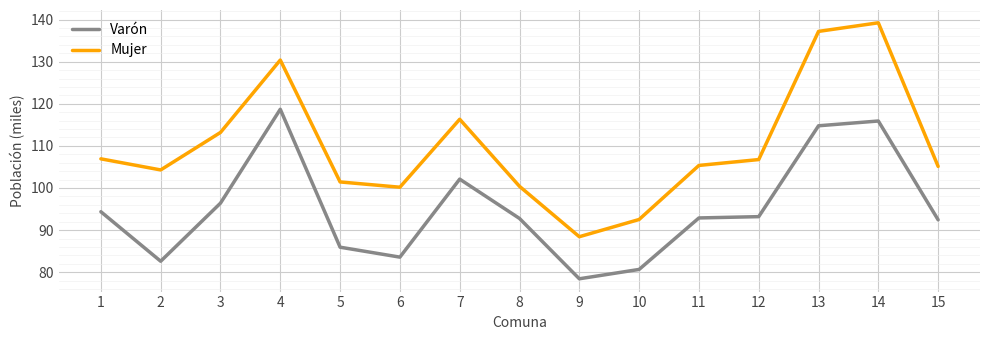

True or false: Varón and Mujer cross at least once.

False